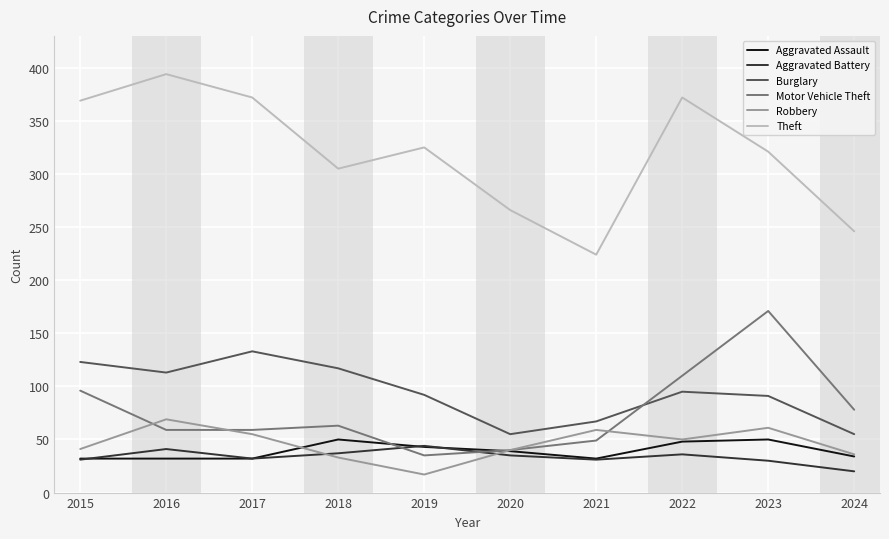

Which series has the widest spread of values?

Theft